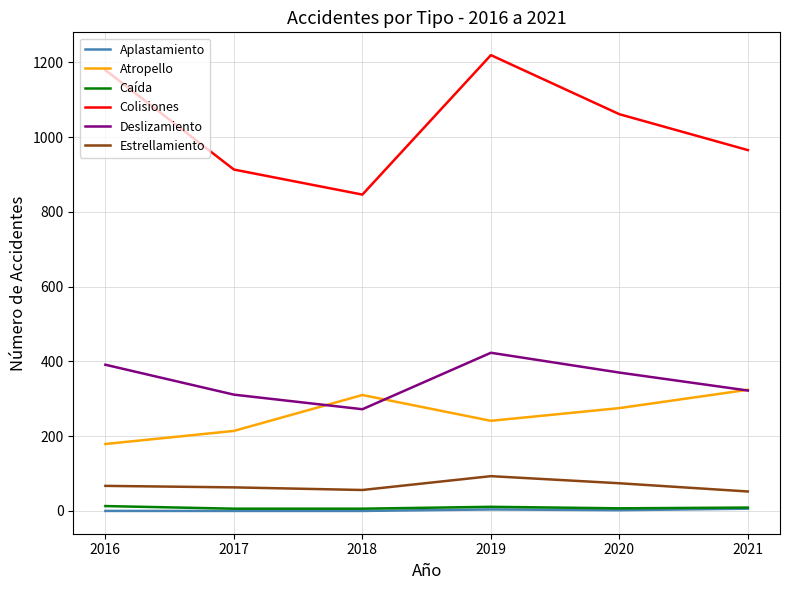

Between 2016 and 2017, which series saw the biggest shift?

Colisiones